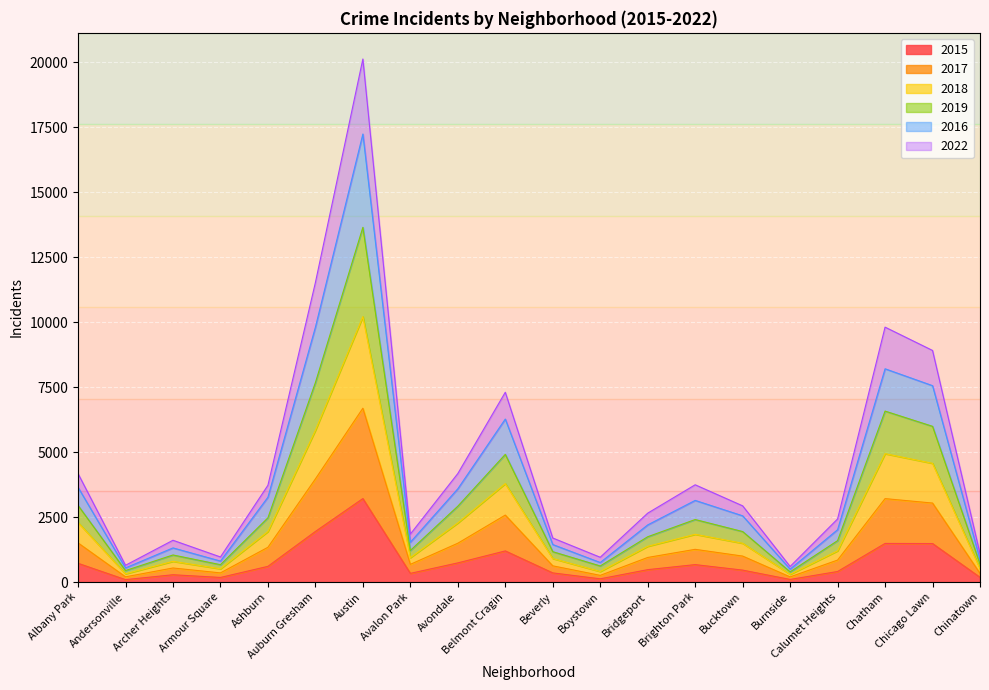

In 2017, how many points are lower than both neighbors (excluding endpoints)?

5